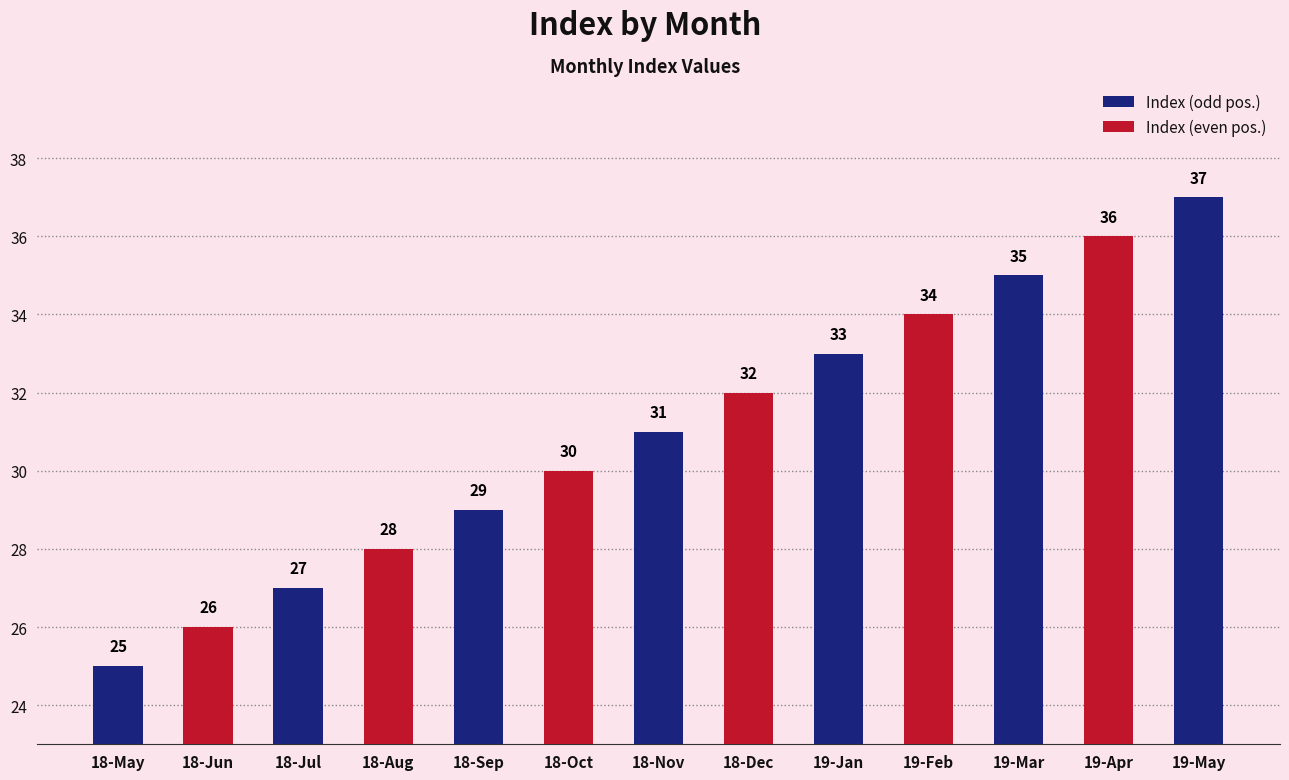

Is it true that the value at 19-May is 25?

False